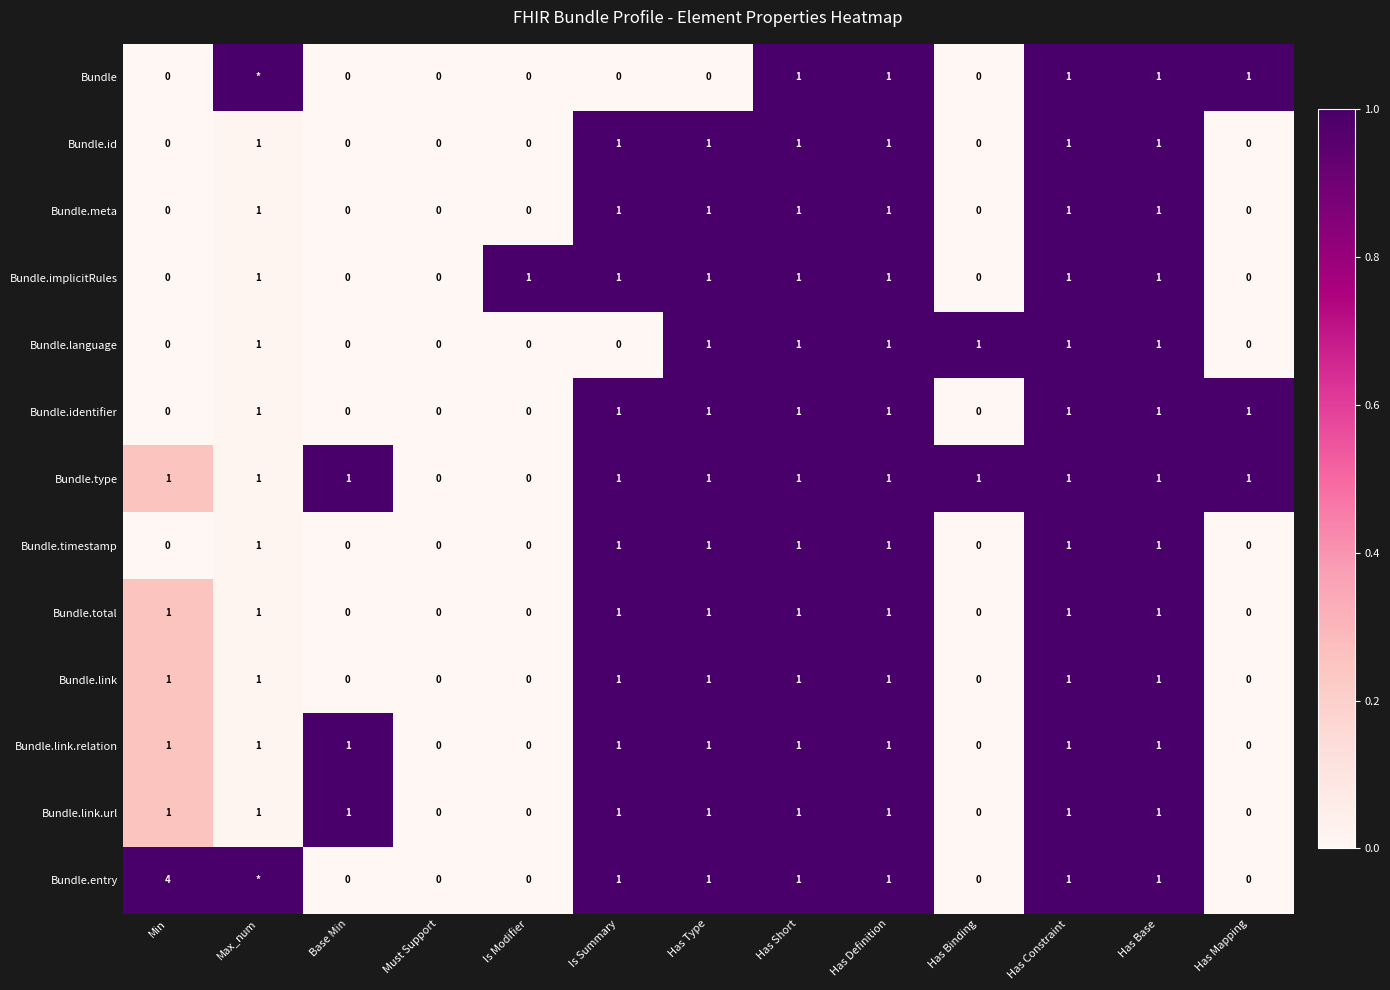

How many Bundle.identifier values are between 0 and 1?

13